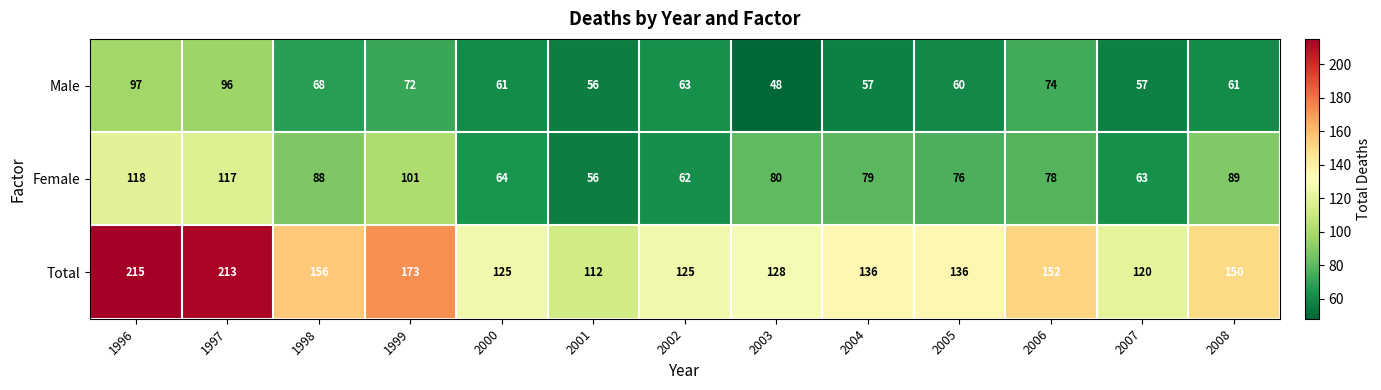

What is the average value of the Male series?

67